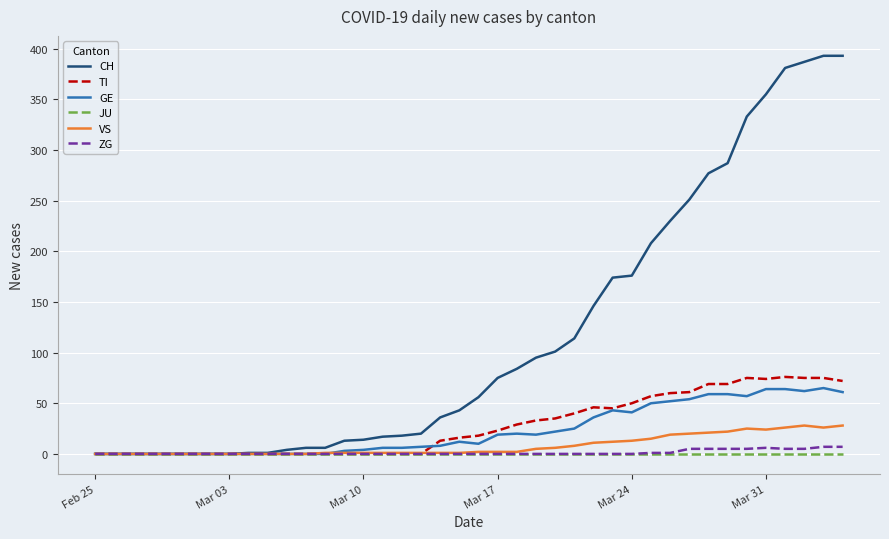

Which series has the largest total across all categories?

CH